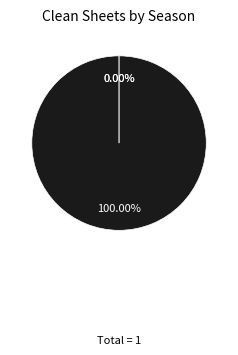

Combined, what portion of the pie is 2021/22 (bps=64) and 2023/24 (bps=0)?

100.0%